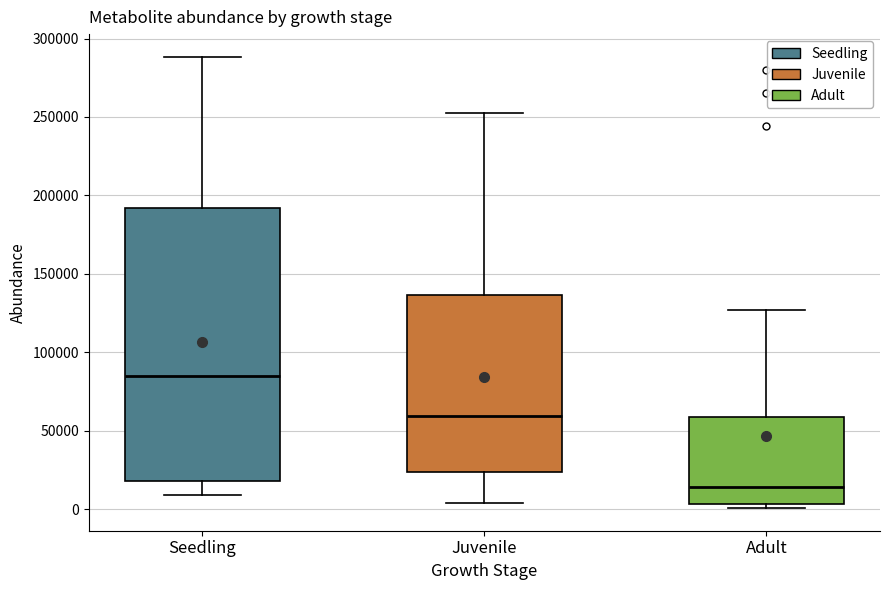

Reading left to right, read every box against the y-axis: the position of its median line, the range the box covers, and the ends of its whiskers. The values are not printed on the chart, so give them approximately, as read against the axis.

Seedling: median 85000, box 20000 to 190000, whiskers 10000 to 290000
Juvenile: median 60000, box 25000 to 135000, whiskers 5000 to 250000
Adult: median 15000, box 5000 to 60000, whiskers 0 to 125000